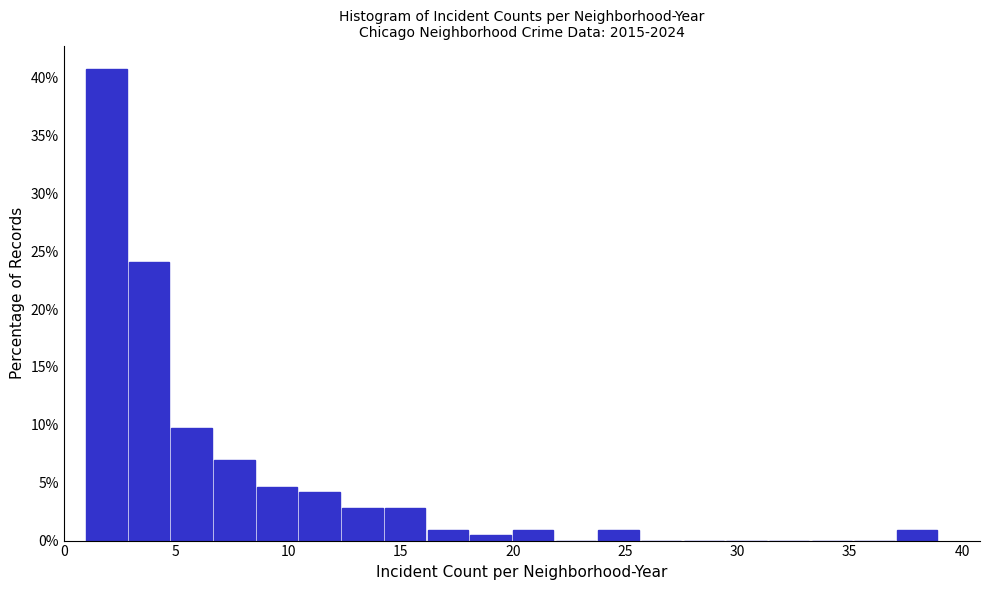

Around what value on the x-axis is the tallest bar? Give the approximate position of its centre, as read against the axis.

2.0